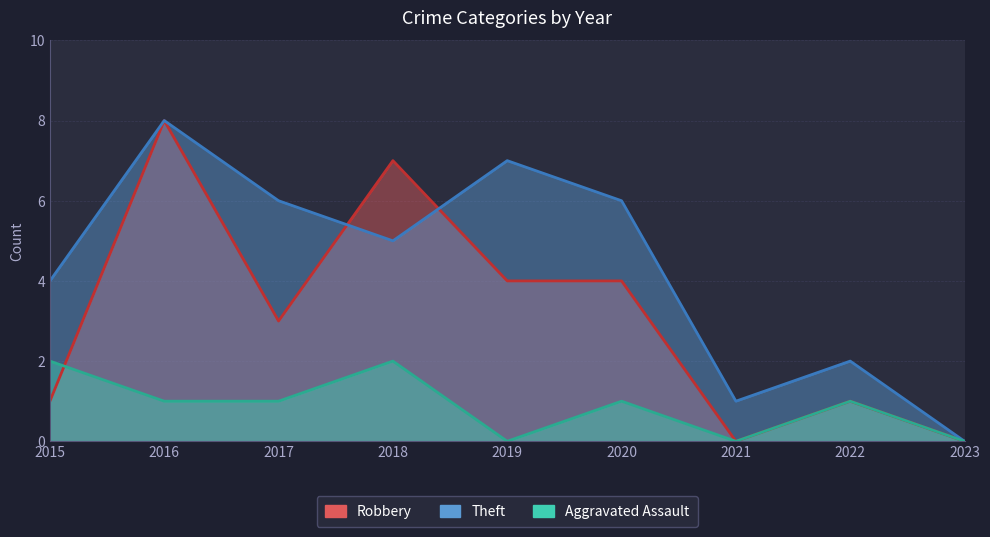

What are all the series names shown in the legend?

Robbery, Theft, Aggravated Assault